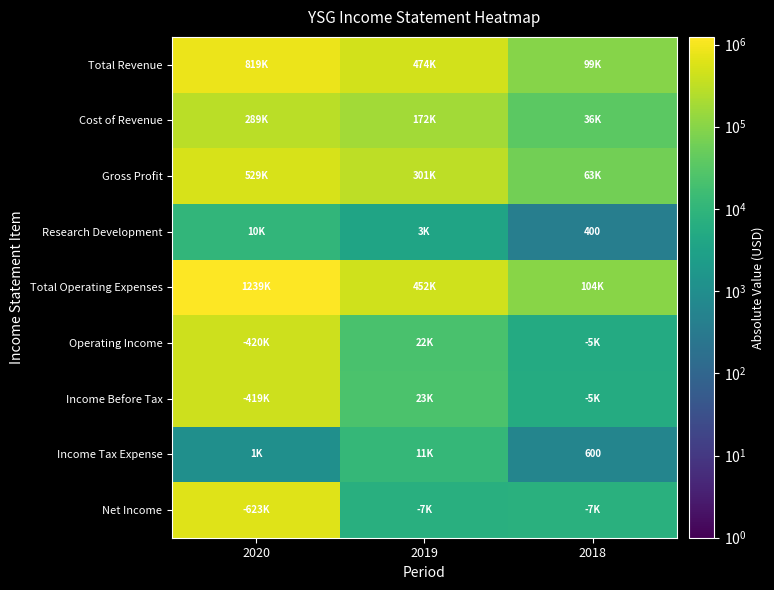

Which has a higher value, 2020 or 2018?

2020